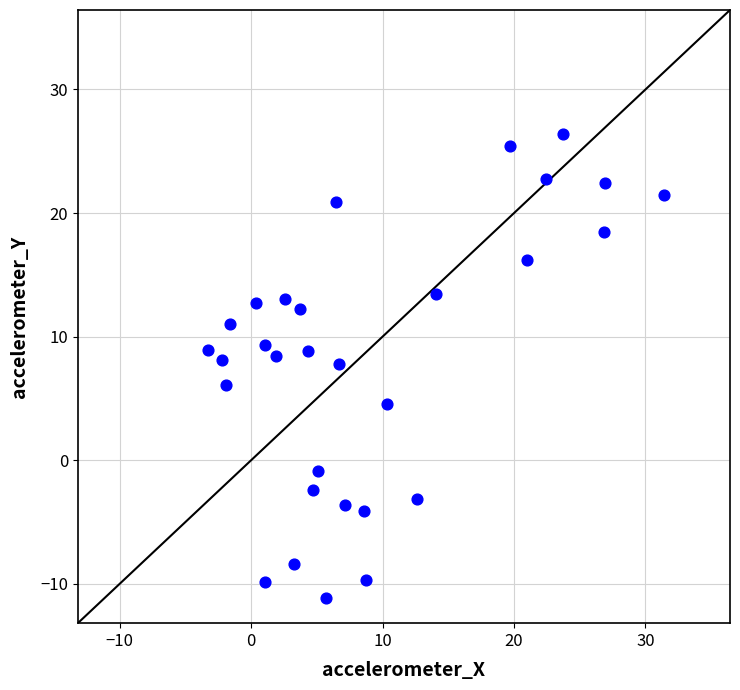

What is the range of X values (max minus min)?

34.7